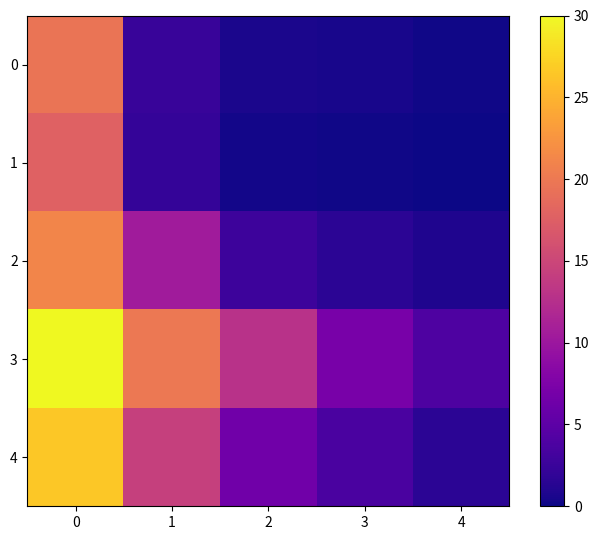

How many data points does each series have?

5